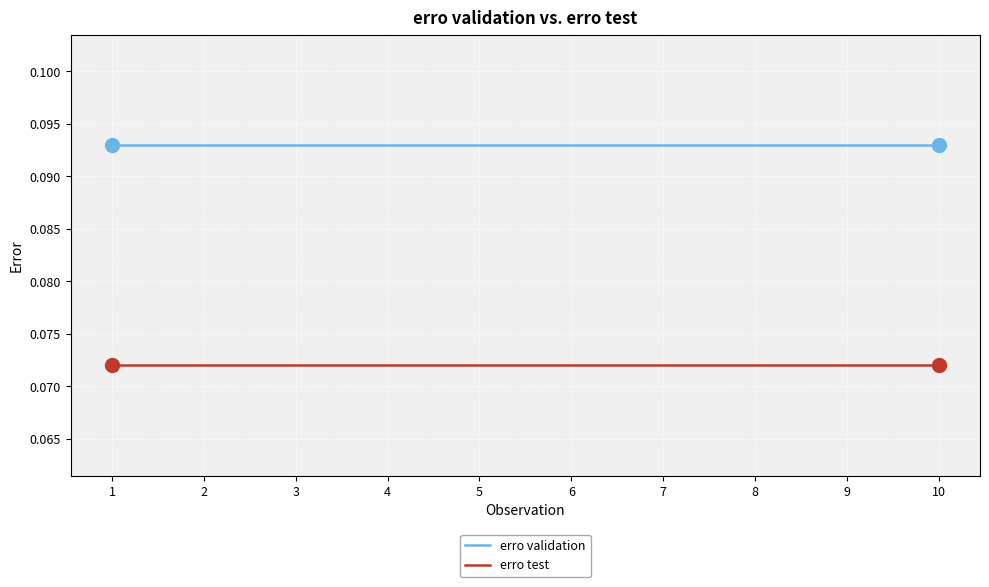

Is the value of erro test at 2 greater than the value of erro validation at 7?

No